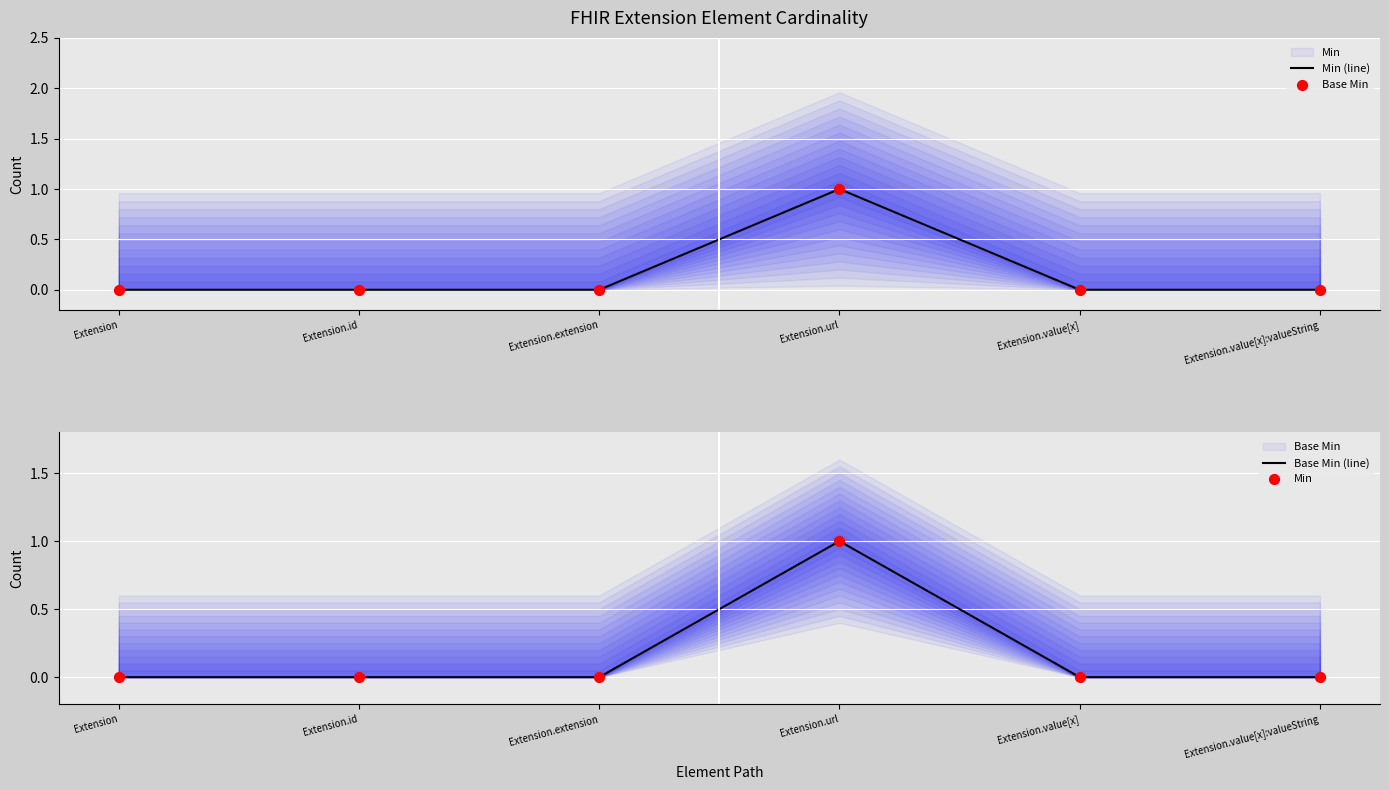

Which series has the widest spread of Y values?

Min (line)